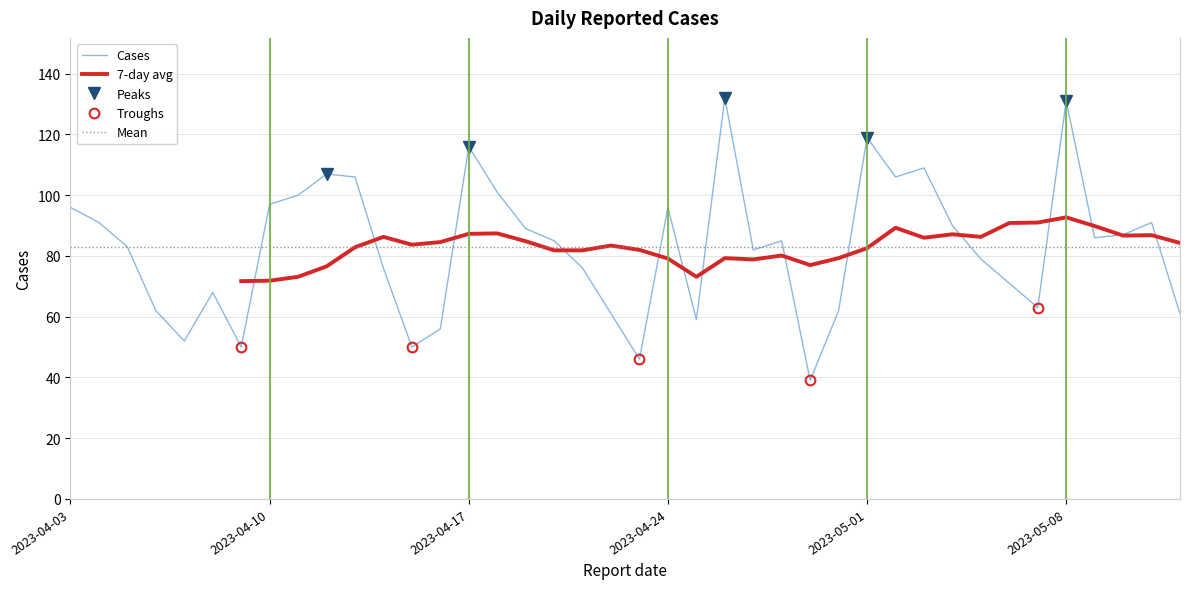

Where is the data nearest to the value 85?

2023-04-20